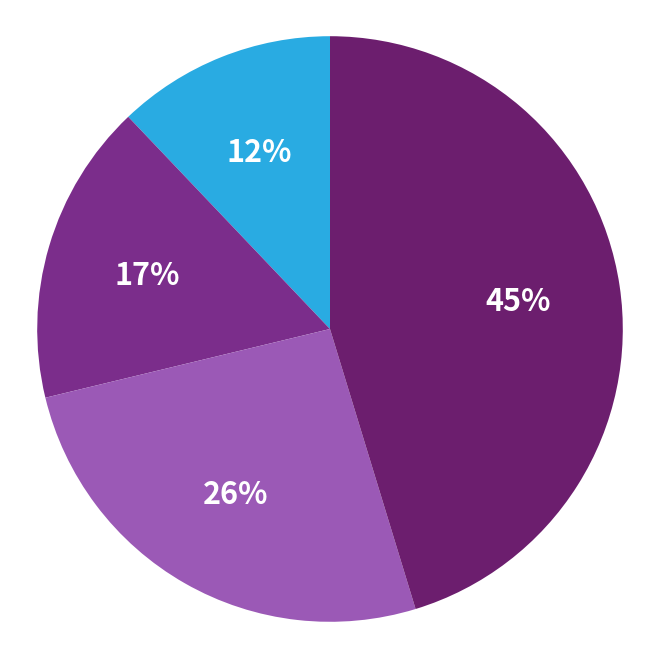

Count the number of slices in the pie.

4